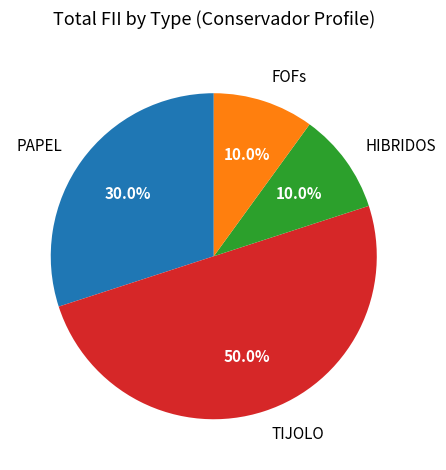

To the nearest percent, what is the average slice percentage?

25%